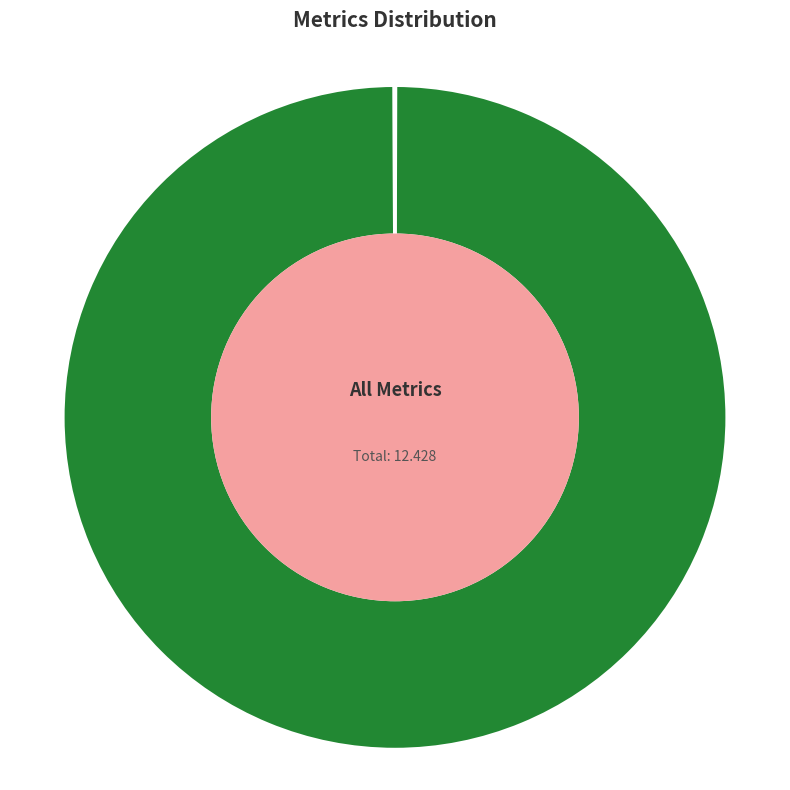

What is the largest slice in the pie chart?

MAPE